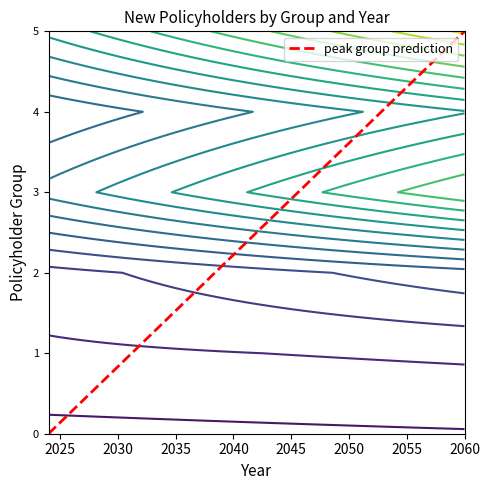

What is the maximum value for peak group prediction?

5.0